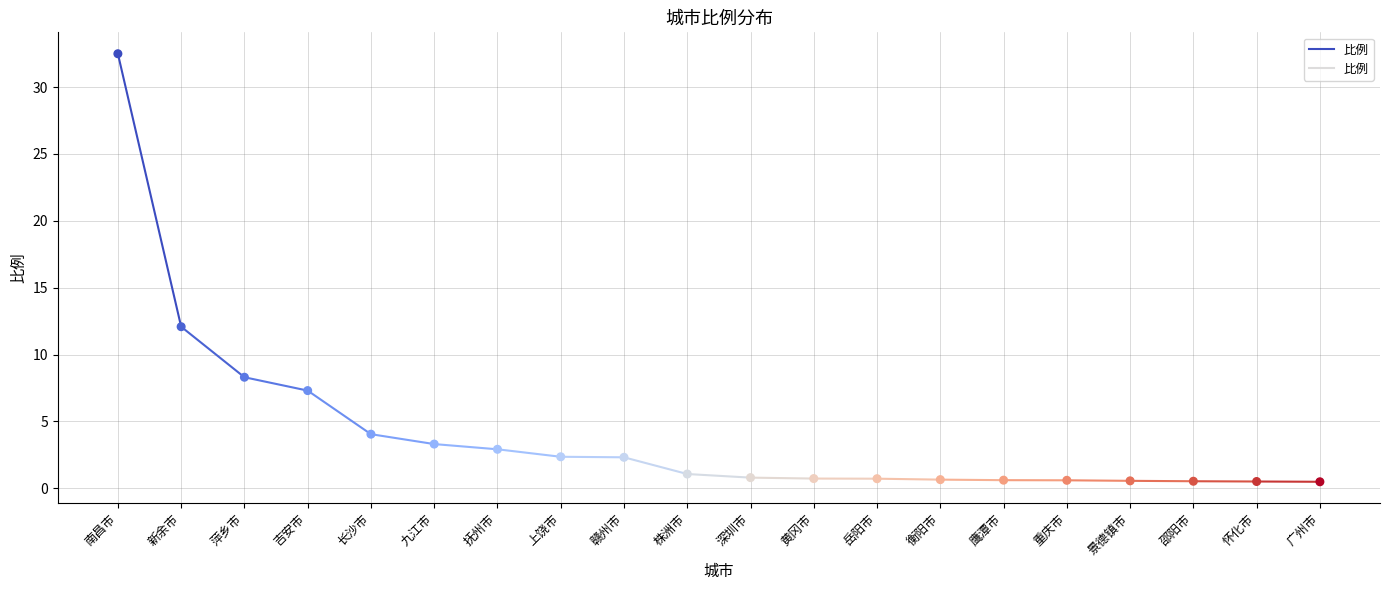

What Y value in the scatter plot is closest to 16?

12.1